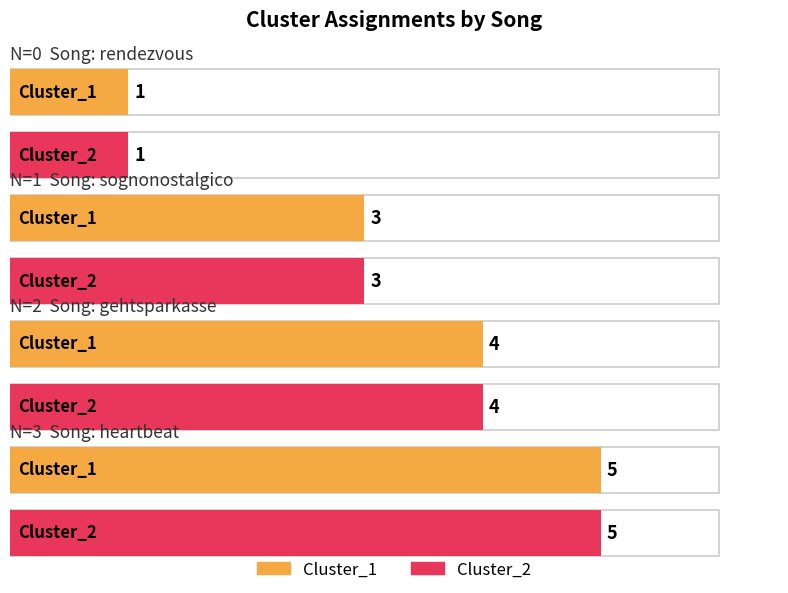

What are all the series names shown in the legend?

Cluster_1, Cluster_2